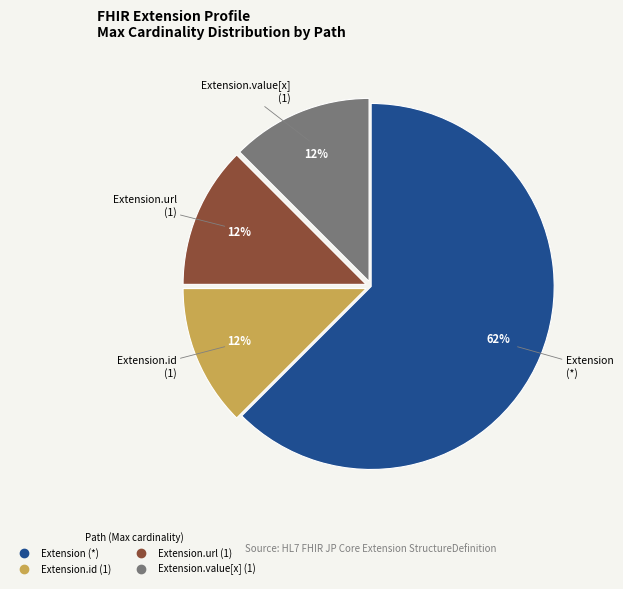

Is there a majority slice in this chart?

Yes